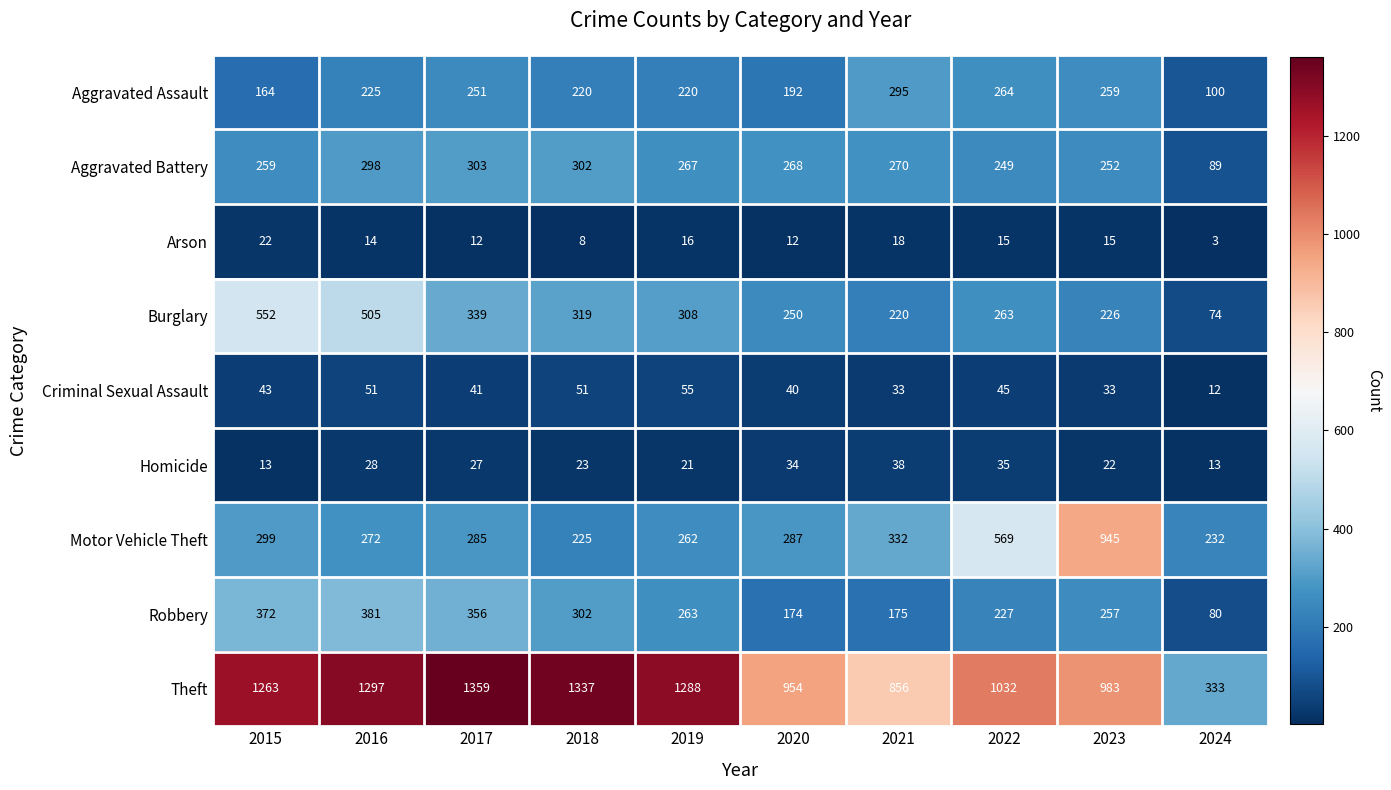

True or false: Burglary has a value of 450 at 2019.

False